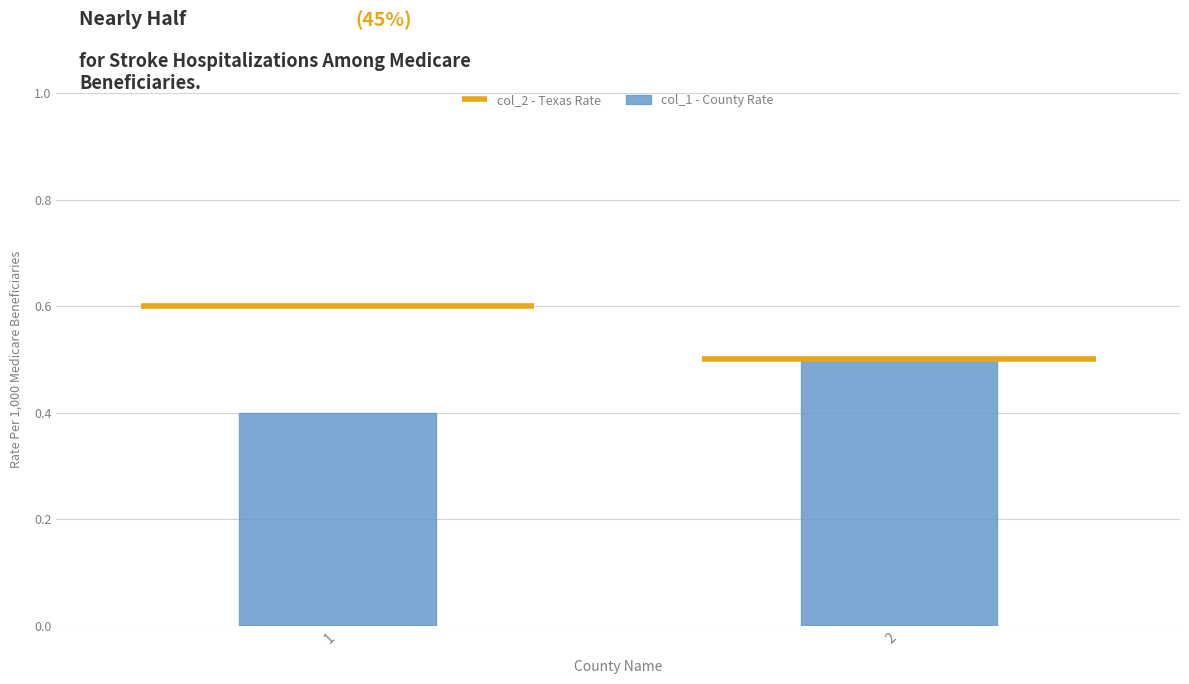

Reading right to left, transcribe all the data shown in this chart.

0.5	0.4